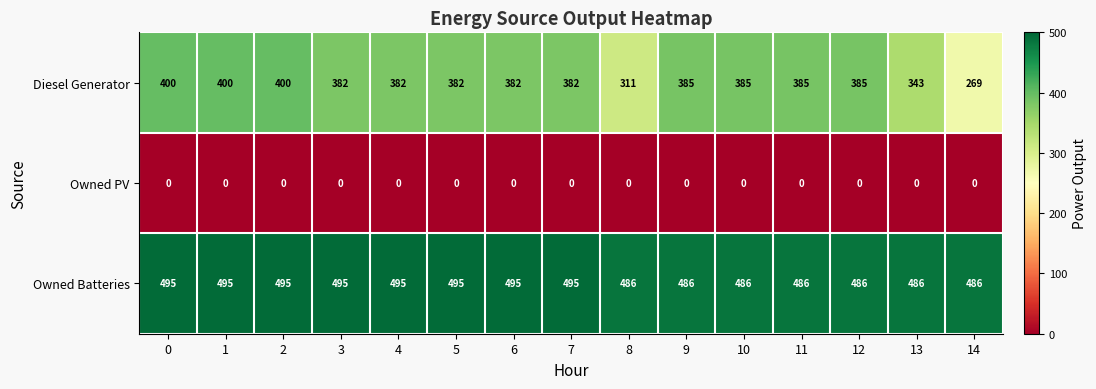

What is the sum of the Owned Batteries values at 7 and 10?

981